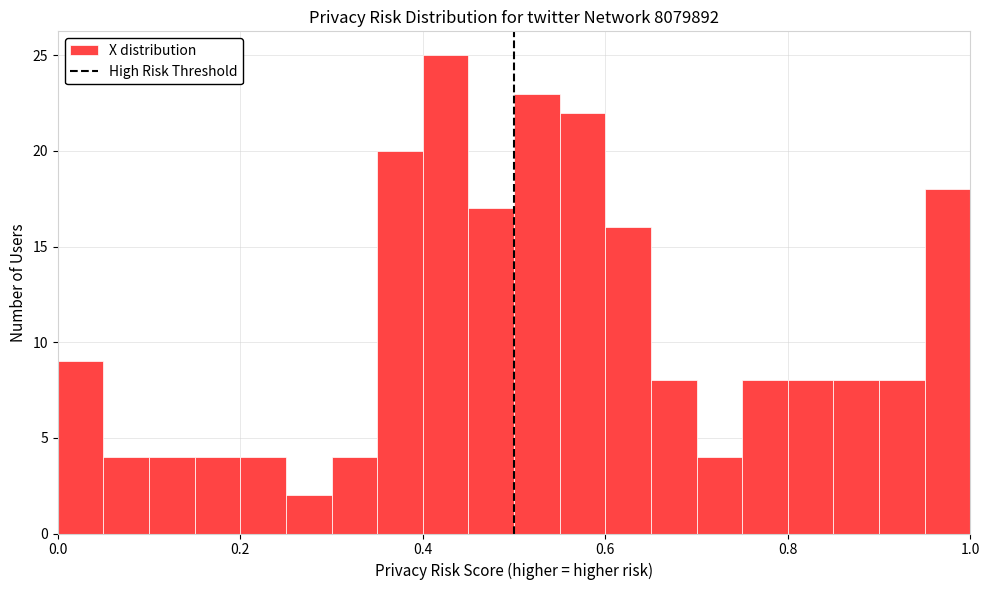

Around what value on the x-axis is the tallest bar? Give the approximate position of its centre, as read against the axis.

0.42